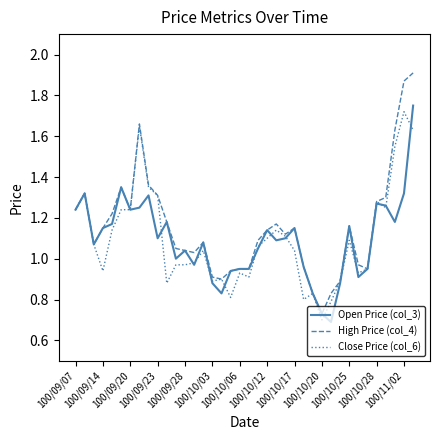

Which series has the largest range (max minus min)?

High Price (col_4)